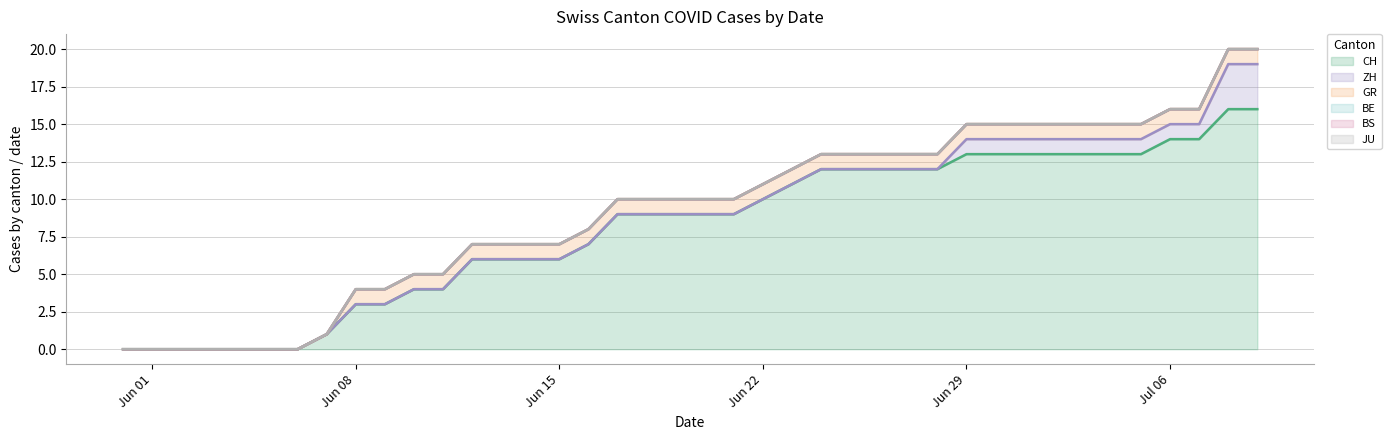

What is the highest value of the ZH series?

3